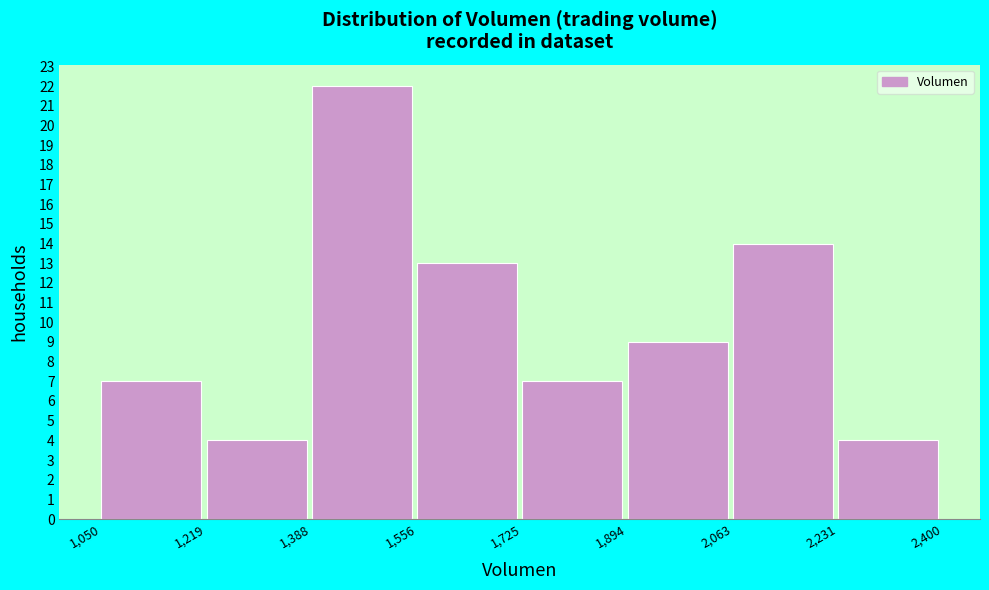

What is the height of the bar covering 1,894 to 2,063 on the x-axis? The values are not printed on the chart, so give them approximately, as read against the axis.

9